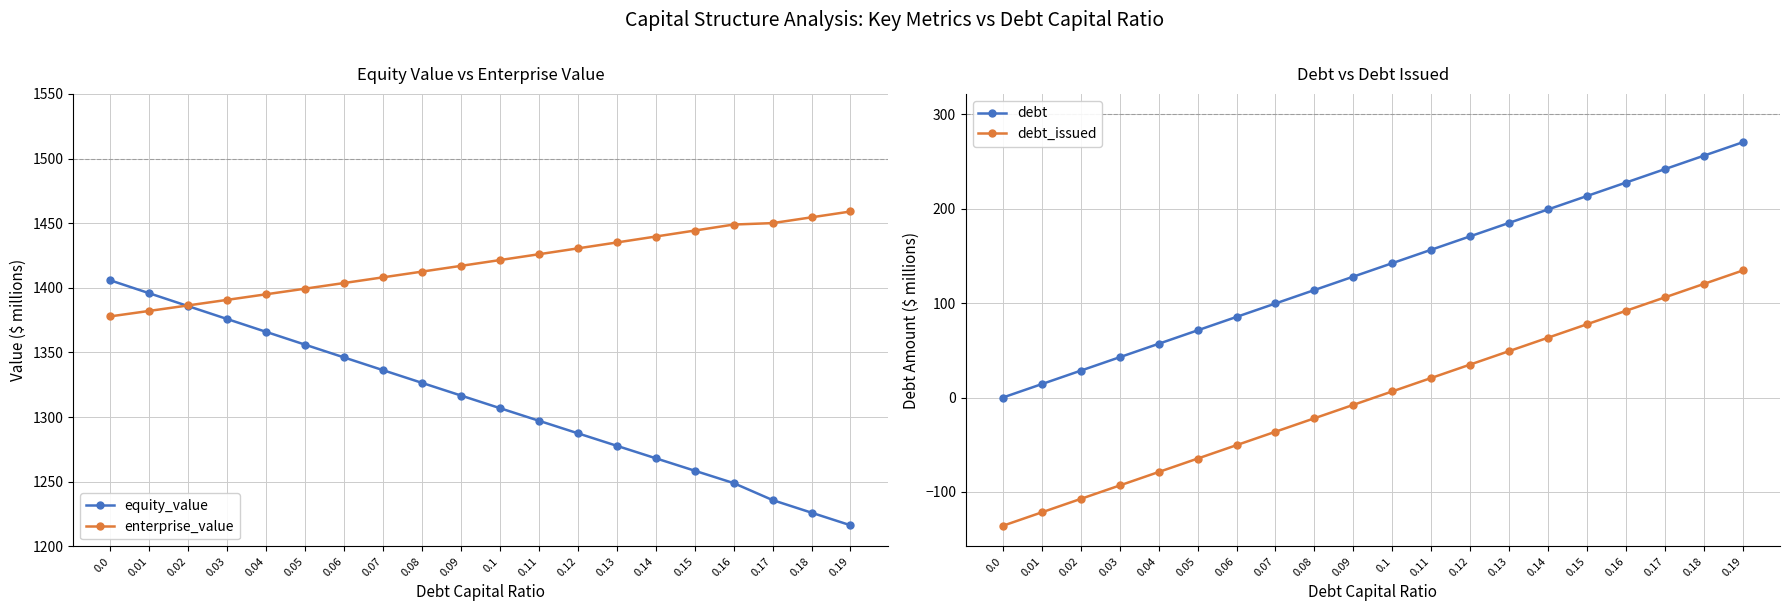

List the series in order of their peak value, highest first.

enterprise_value, equity_value, debt, debt_issued